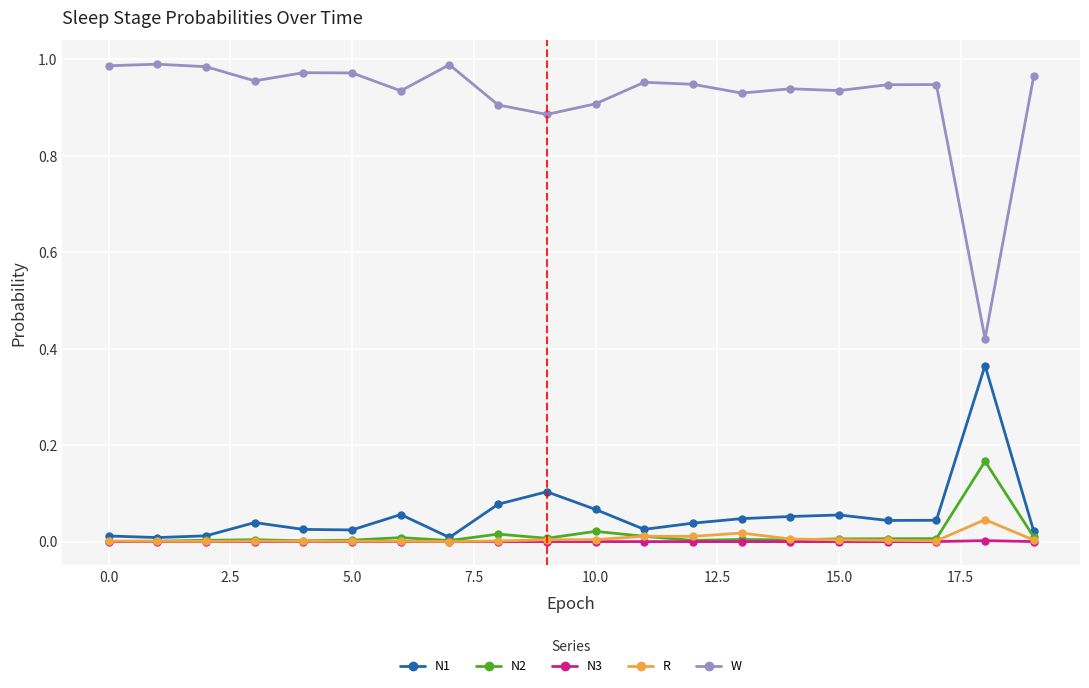

True or false: N3 and W intersect in this chart.

False